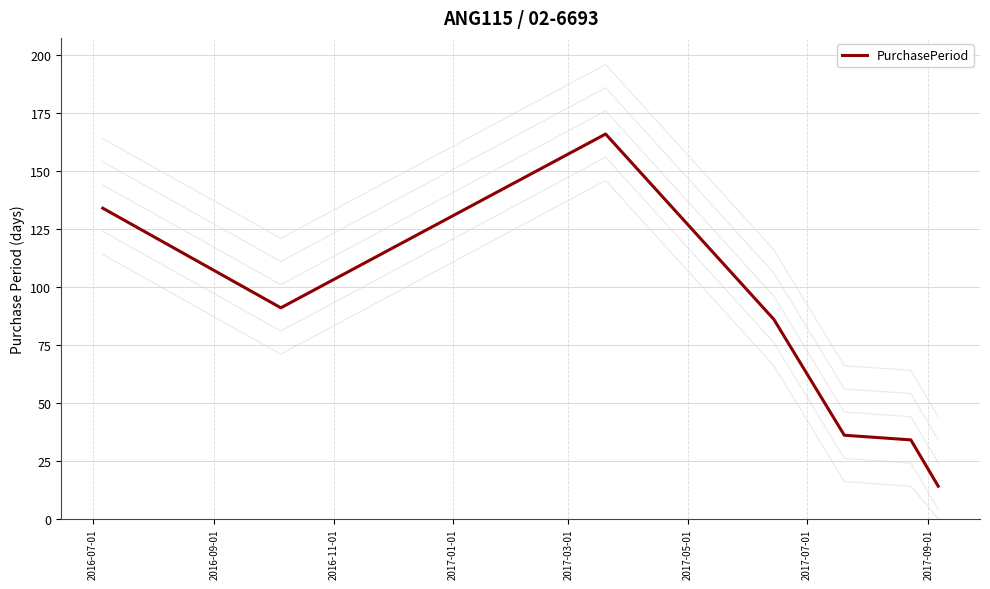

What is the minimum value for PurchasePeriod?

14